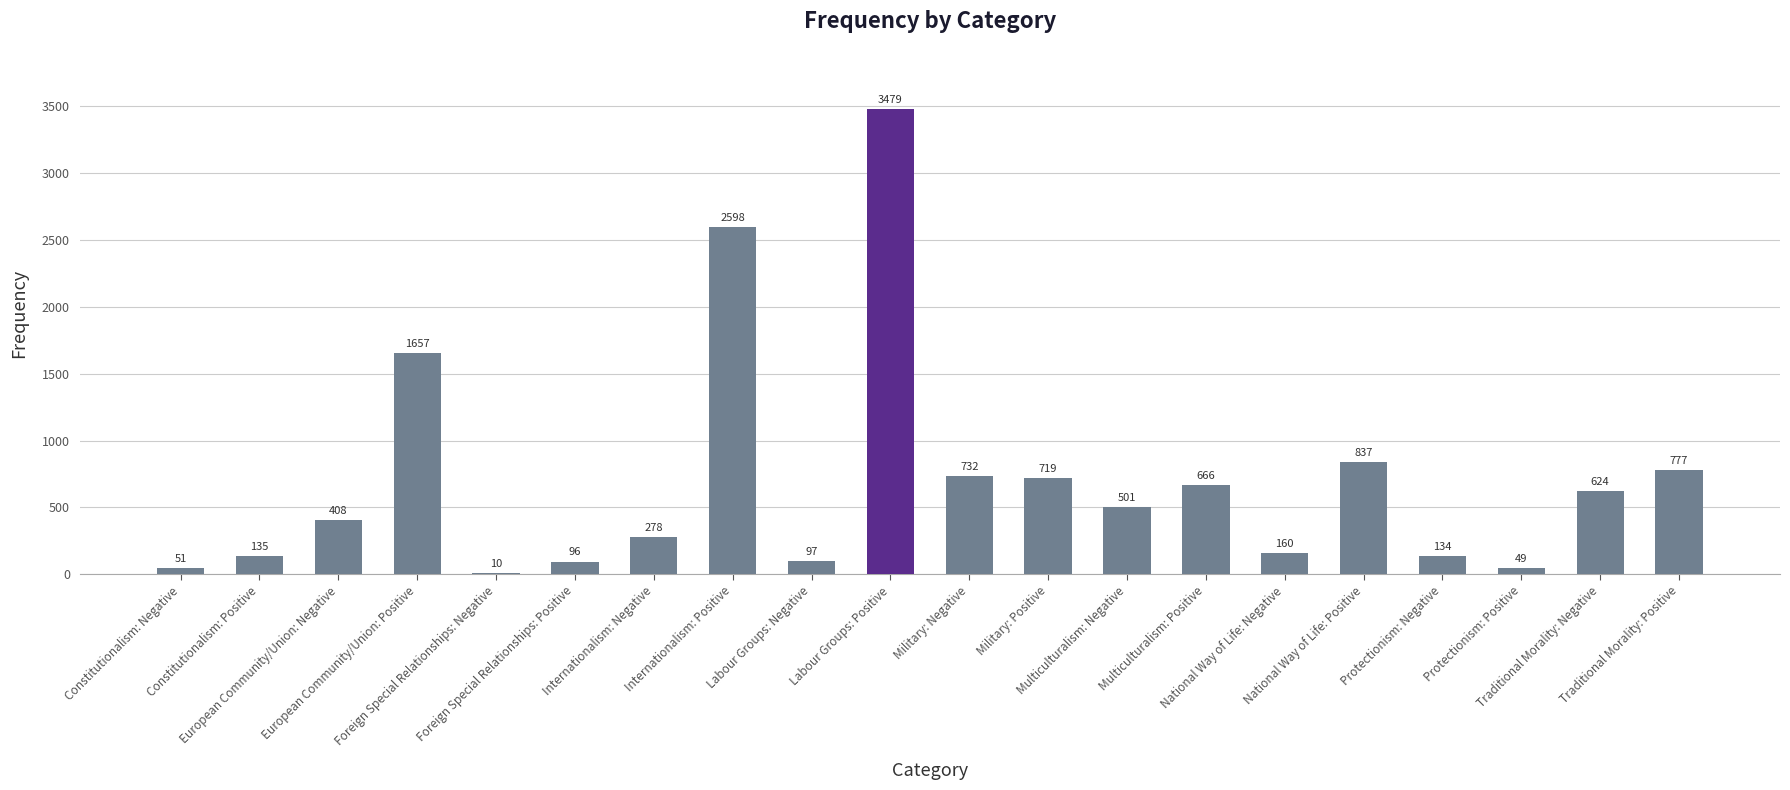

What is the maximum value shown in the chart?

3479